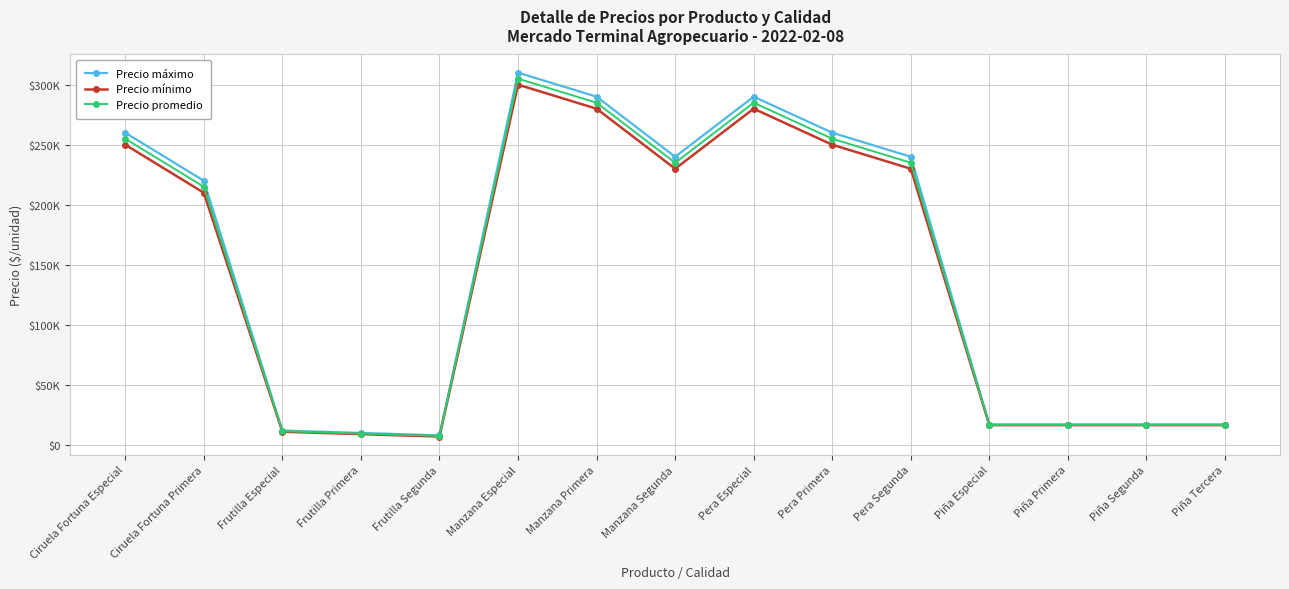

Does the chart have visible grid lines?

Yes